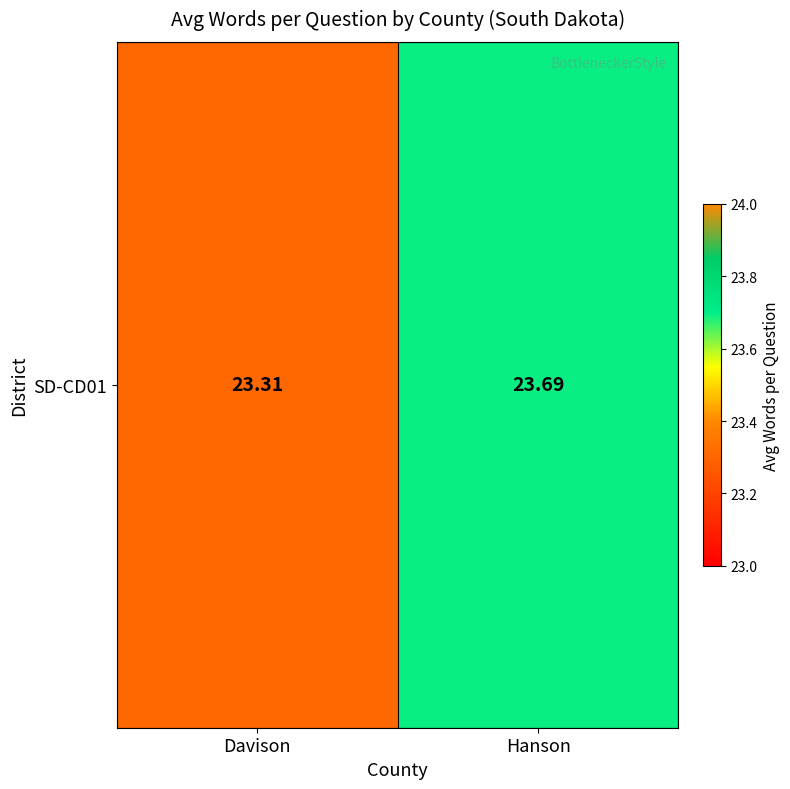

Approximately how many times larger is the value at Davison compared to Hanson?

1.0